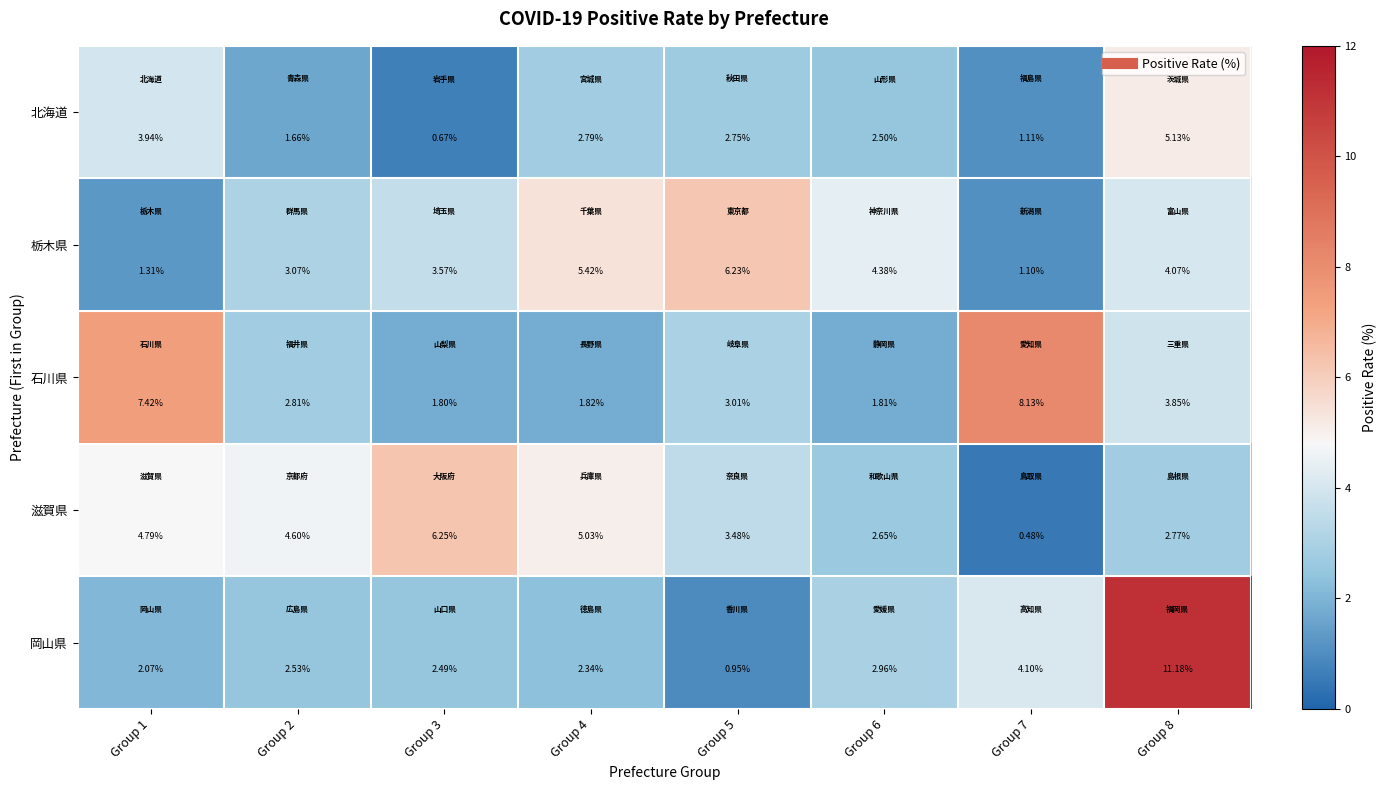

Which series changed the most between Group 1 and Group 2?

石川県